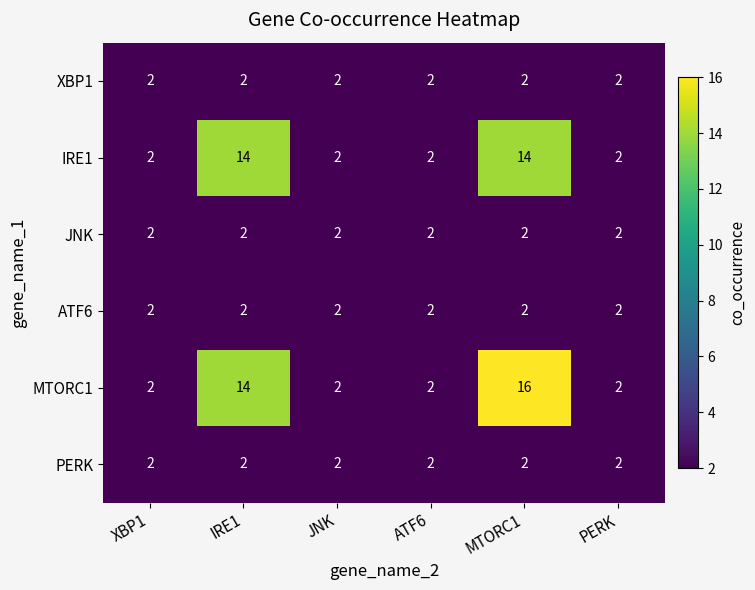

At which category does the chart reach its peak across all series?

MTORC1